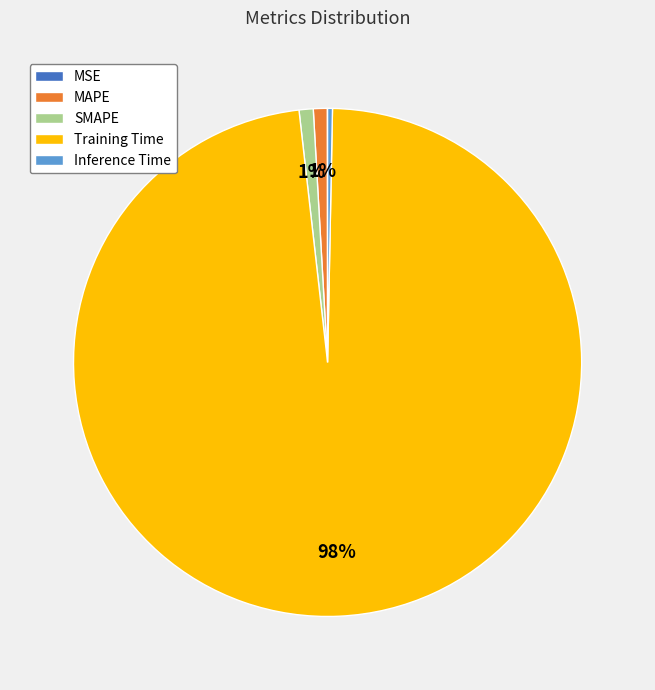

Which slice is the largest?

Training Time